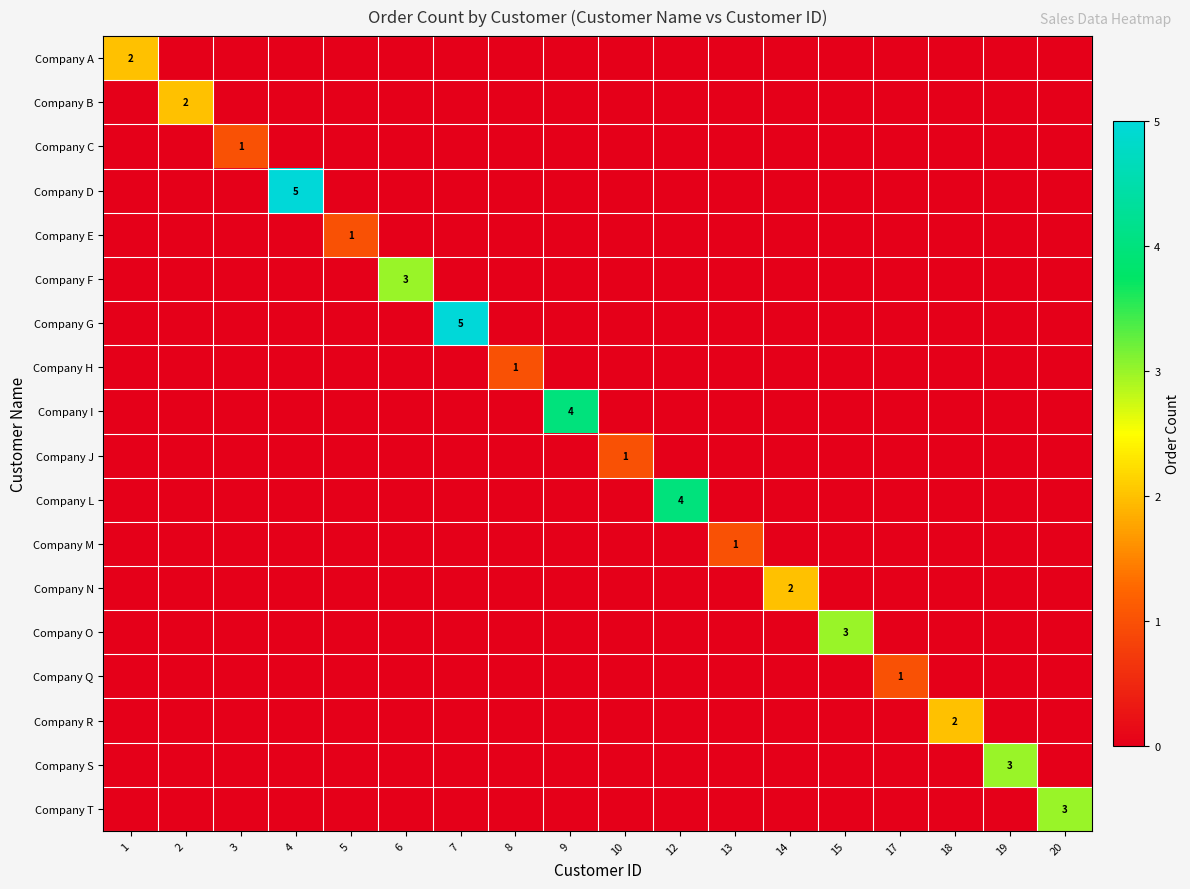

True or false: Company A has a value of -1 at 15.

False